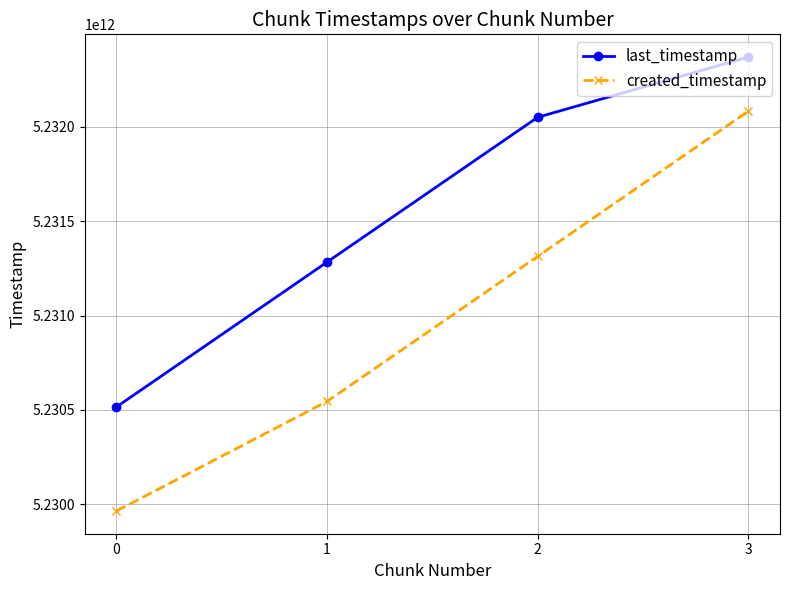

Between 2 and 3, which series saw the biggest shift?

created_timestamp